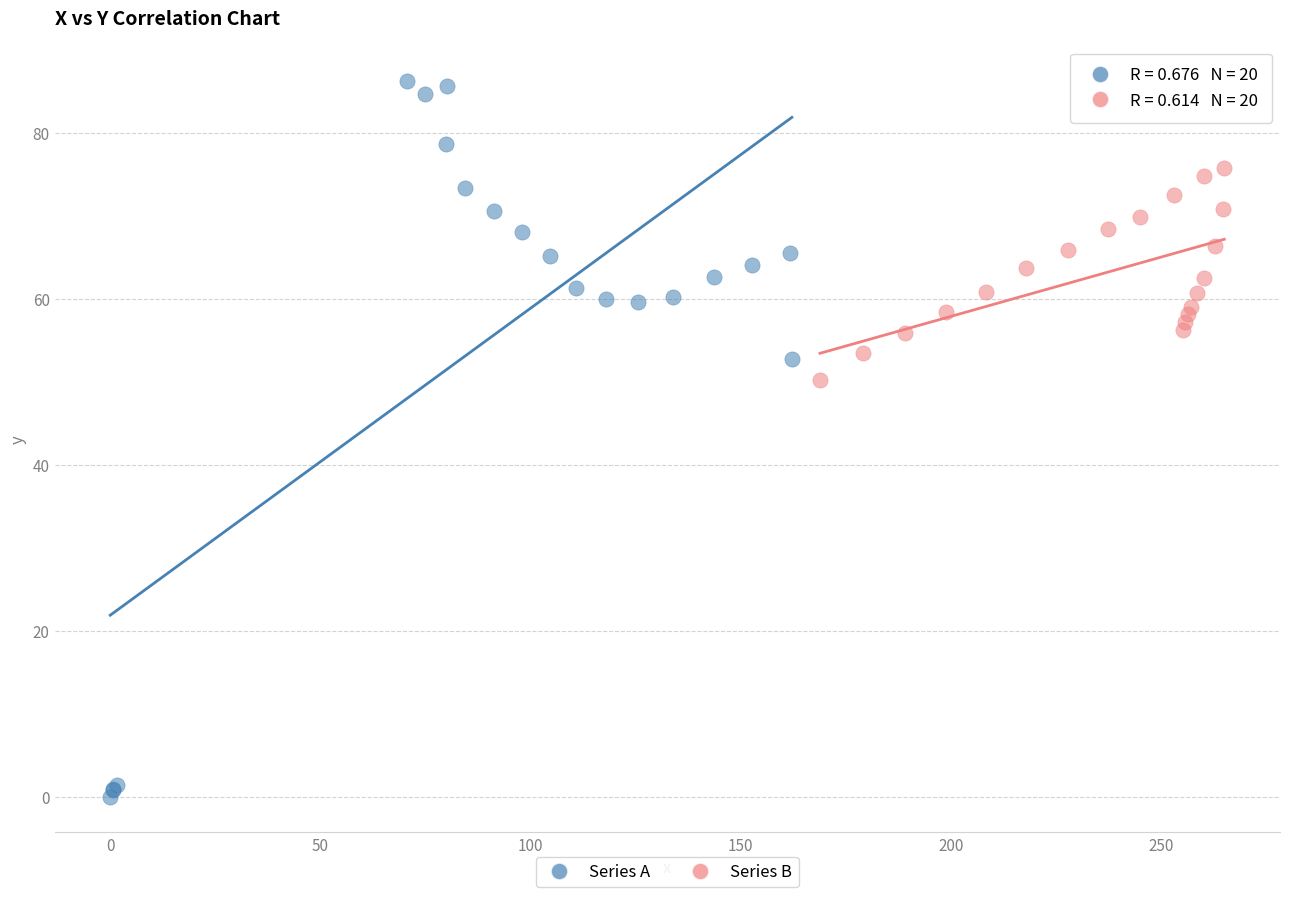

Which series contains the lowest Y value?

Series A